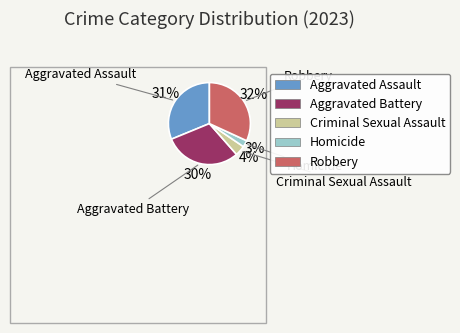

What percentage is the Homicide slice, to the nearest percent?

3%